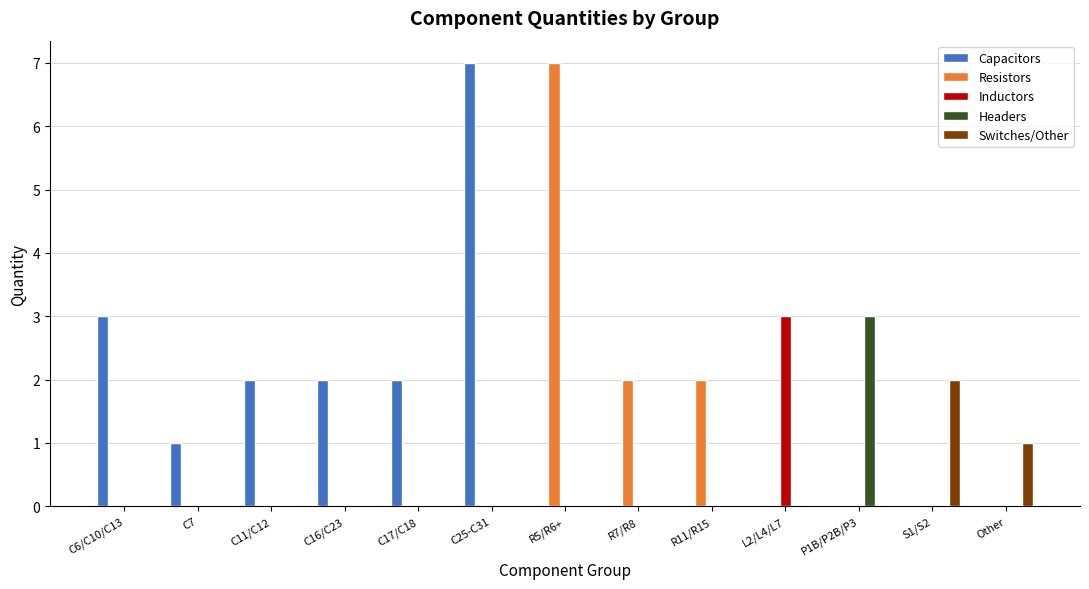

How many distinct data groups are displayed?

5